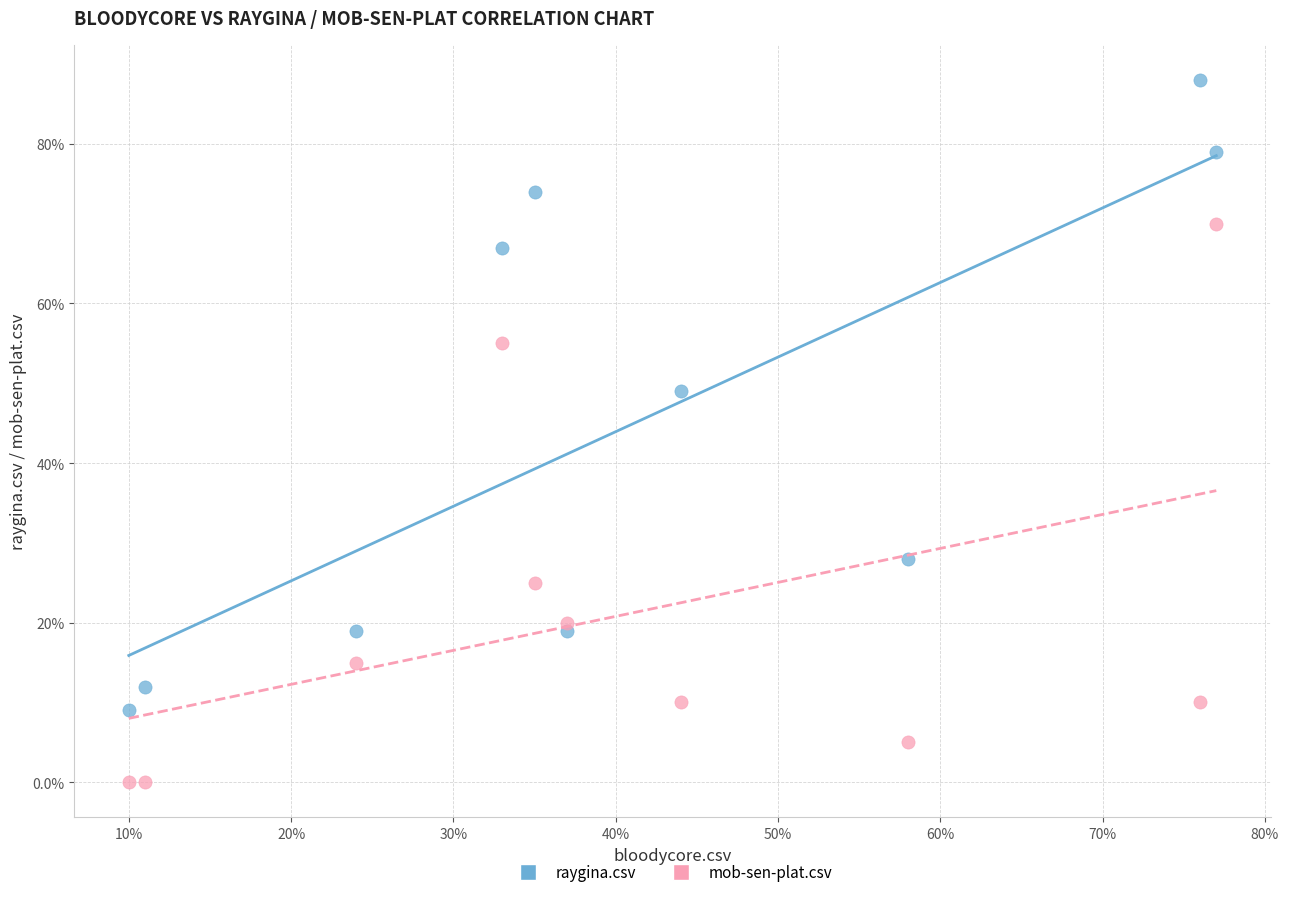

Which series has the widest spread of Y values?

raygina.csv